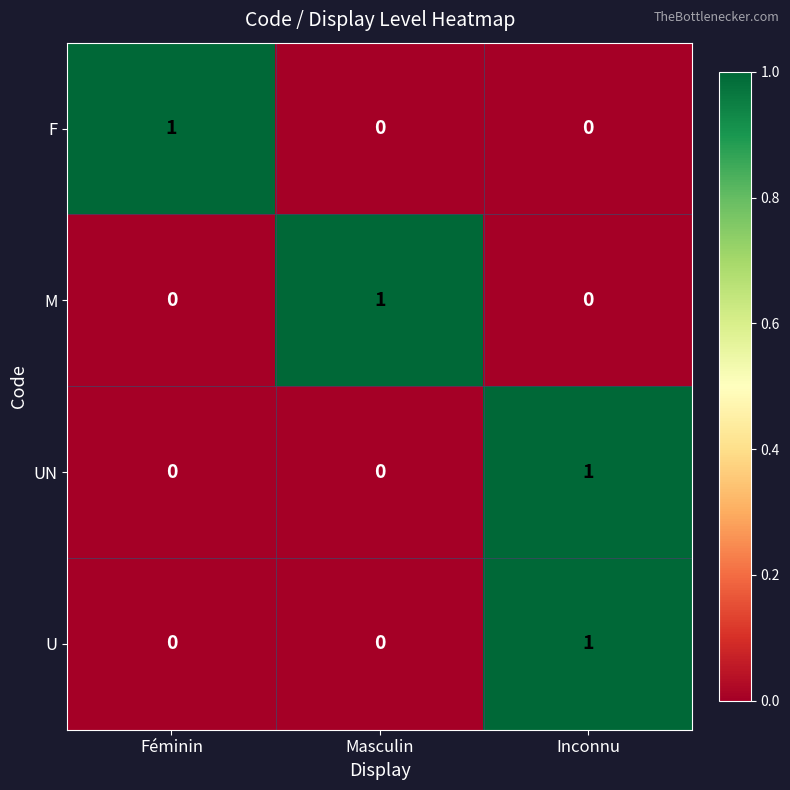

The U series shows 0 at Féminin. True or false?

True